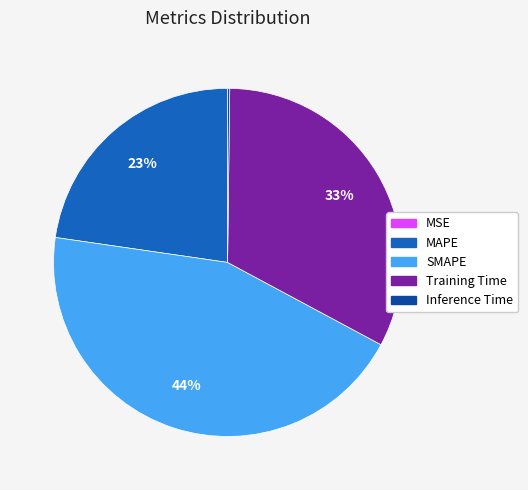

To the nearest percent, what portion does MAPE represent?

23%